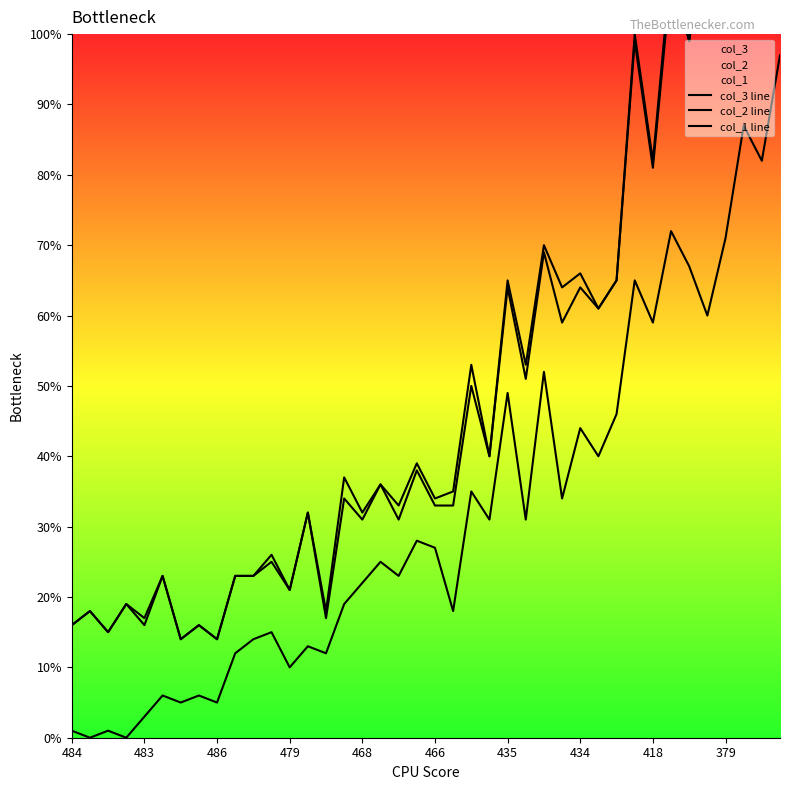

True or false: col_1 line and col_2 line intersect in this chart.

False